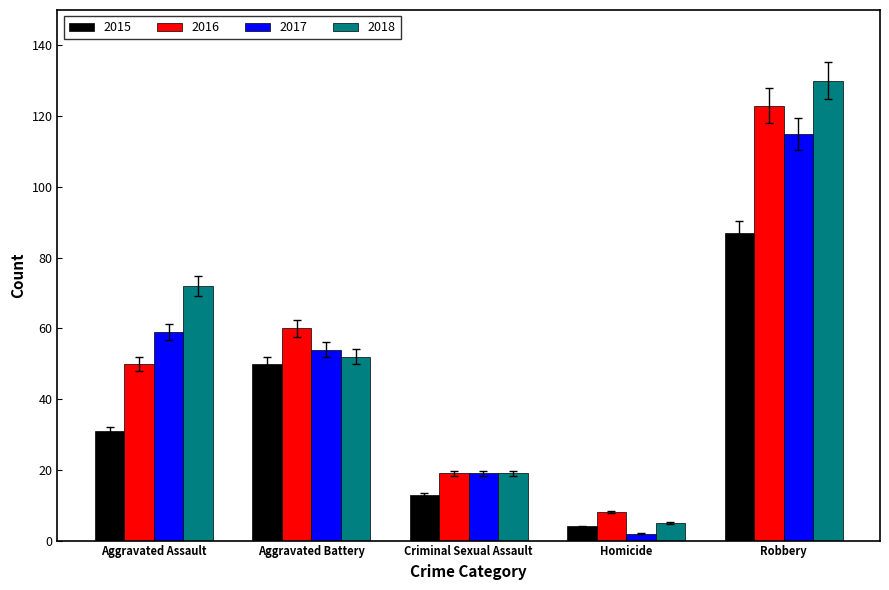

What are all the series names shown in the legend?

2015, 2016, 2017, 2018